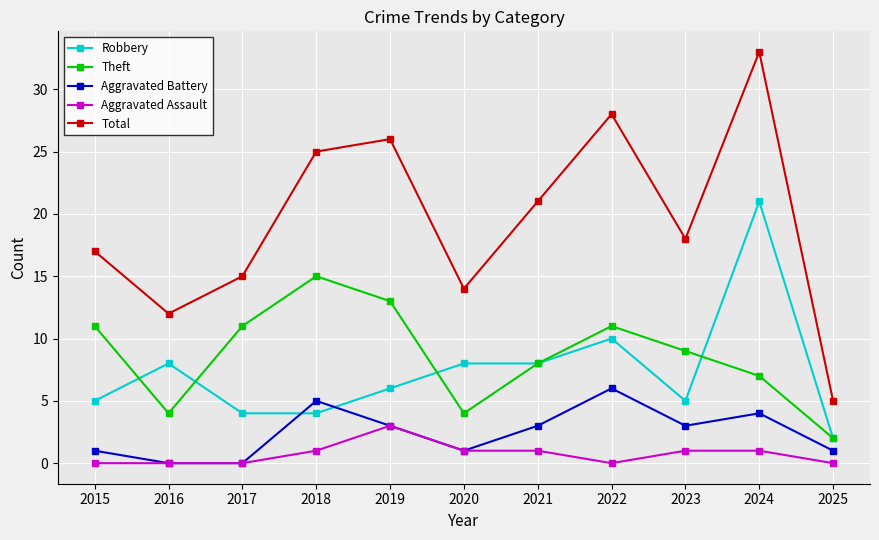

What are all the series names shown in the legend?

Robbery, Theft, Aggravated Battery, Aggravated Assault, Total